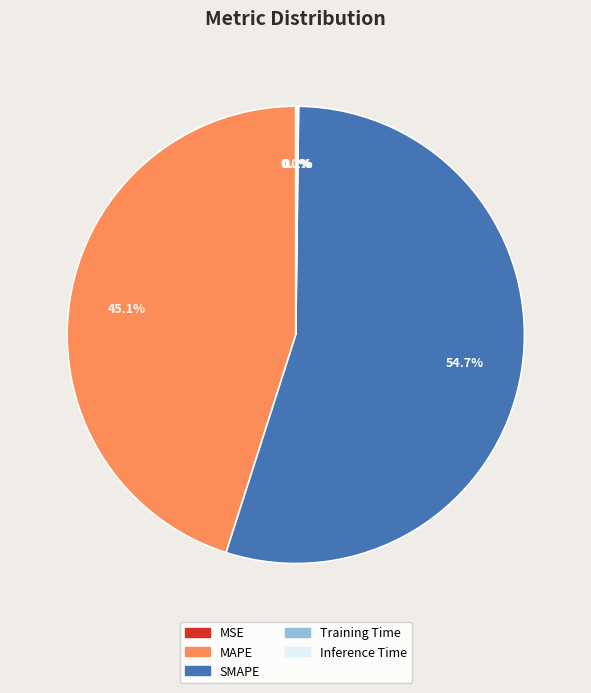

What percentage is NOT represented by SMAPE?

45.3%